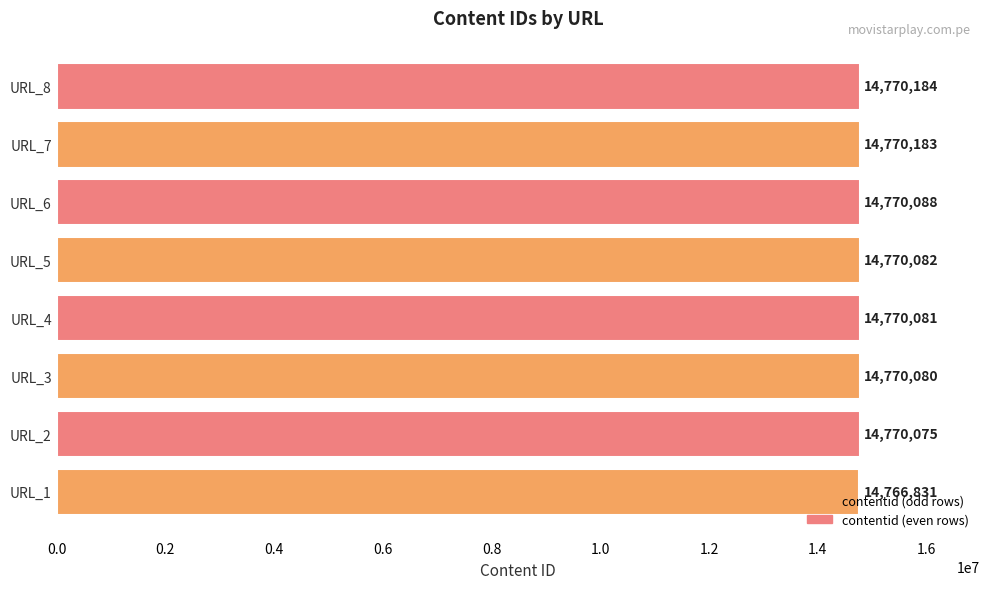

True or false: the data shows 14766831 at URL_1.

True